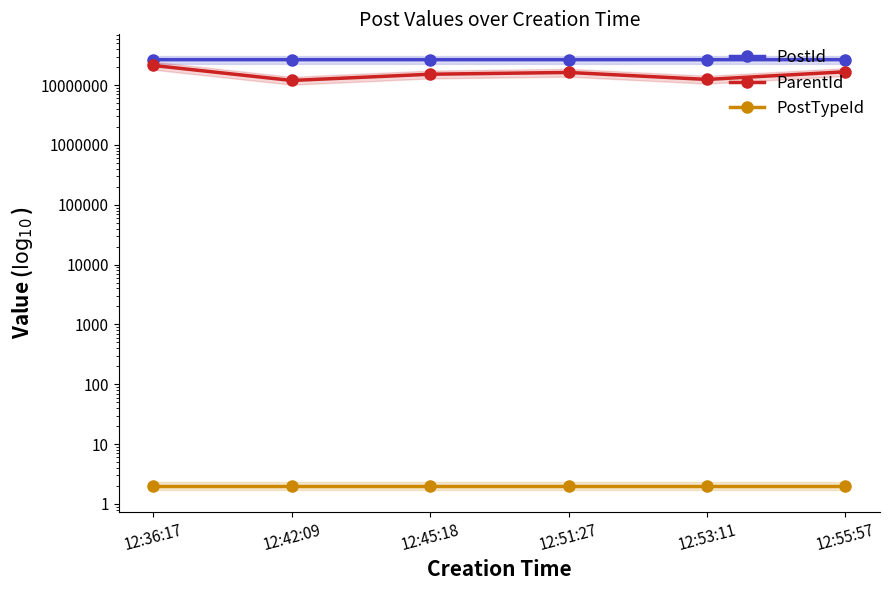

The value of PostId at 12:42:09 is 26653291. True or false?

True